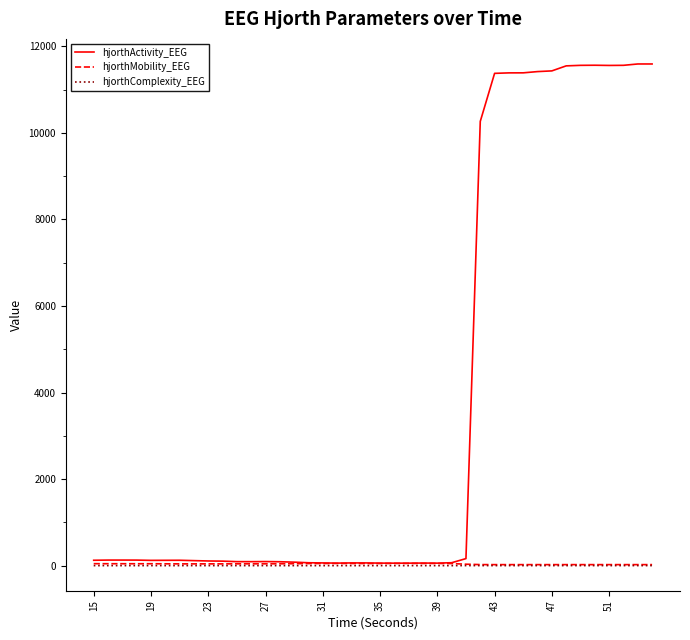

How many values in the hjorthComplexity_EEG series exceed 2?

29